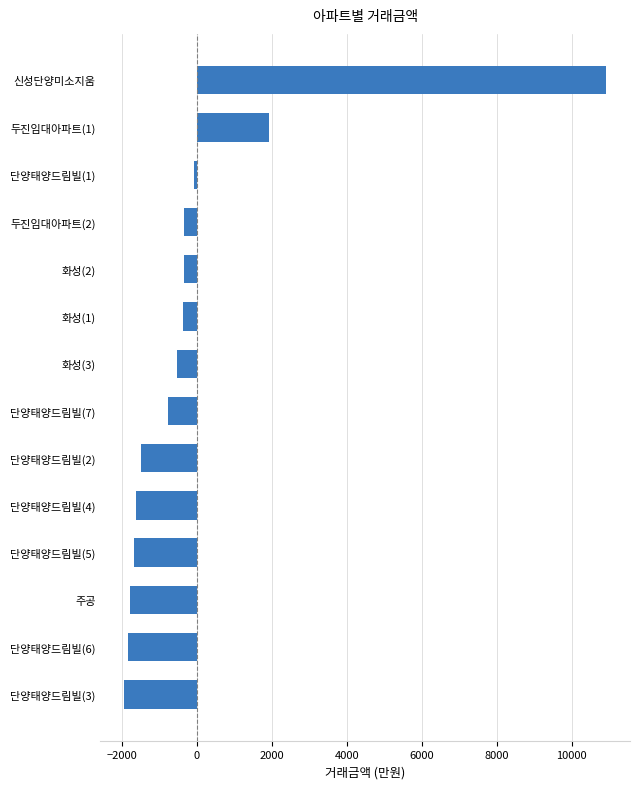

True or false: the data shows 10914.3 at 신성단양미소지움.

True